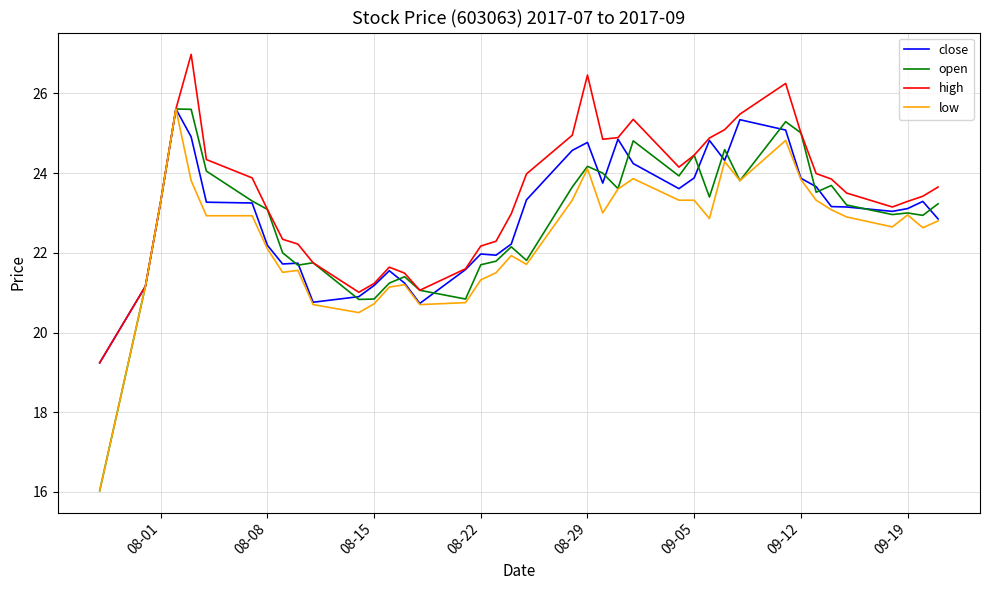

Which series has the largest total across all categories?

high